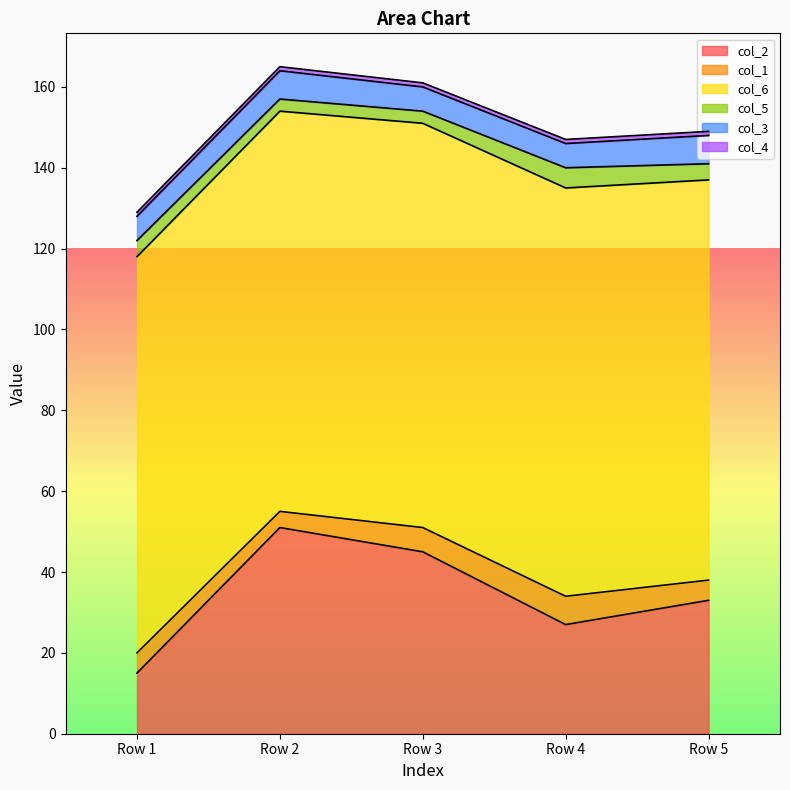

What is the lowest value of the col_2 series?

15